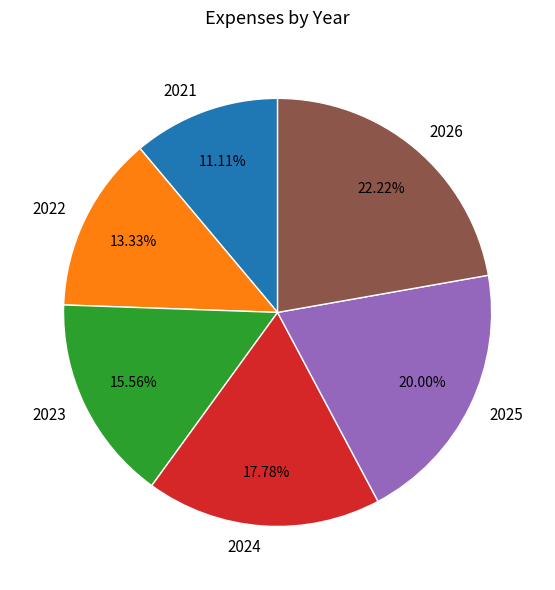

To the nearest percent, what portion does 2022 represent?

13%